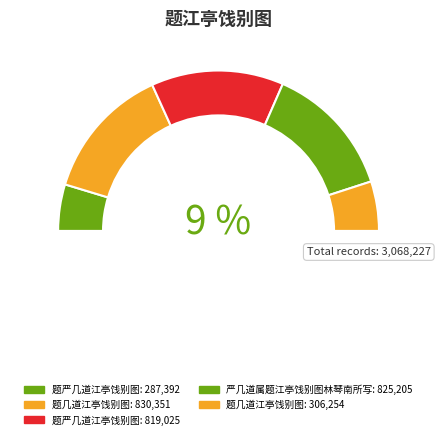

To the nearest percent, what portion does 题严几道江亭饯别图 represent?

27%